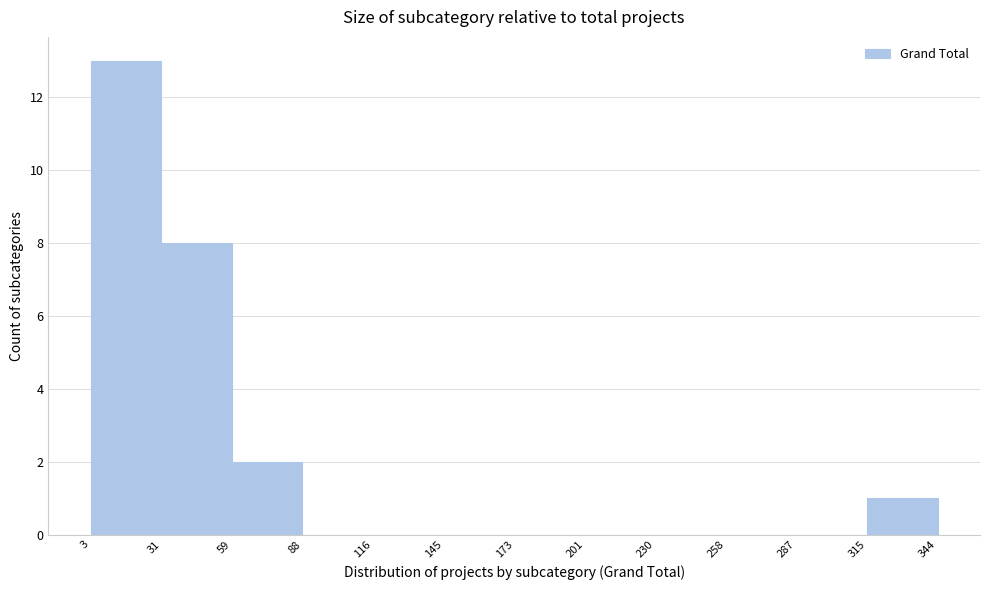

Reading left to right, transcribe this chart: for each bar, give the range it covers on the x-axis and its height. The values are not printed on the chart, so give them approximately, as read against the axis.

3 to 31: 13
31 to 59: 8
59 to 88: 2
88 to 116: 0
116 to 145: 0
145 to 173: 0
173 to 201: 0
201 to 230: 0
230 to 258: 0
258 to 287: 0
287 to 315: 0
315 to 344: 1